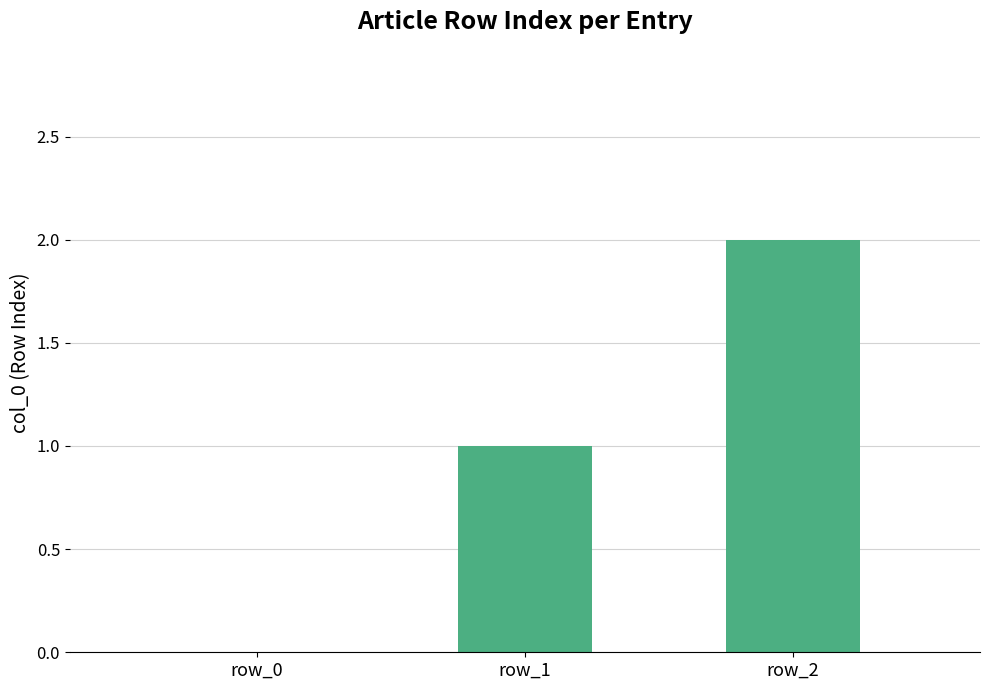

Which has a higher value, row_2 or row_0?

row_2